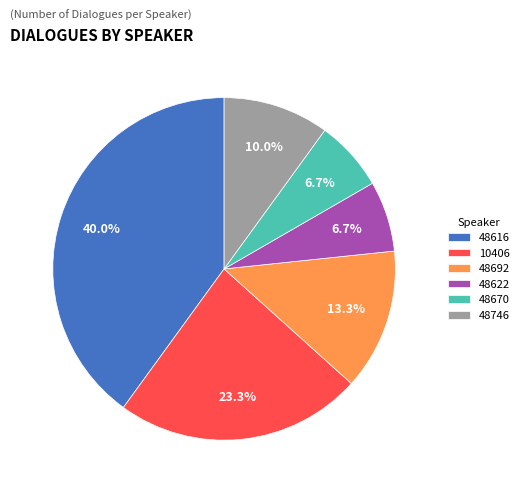

Combined, what portion of the pie is 48746 and 48670?

16.7%